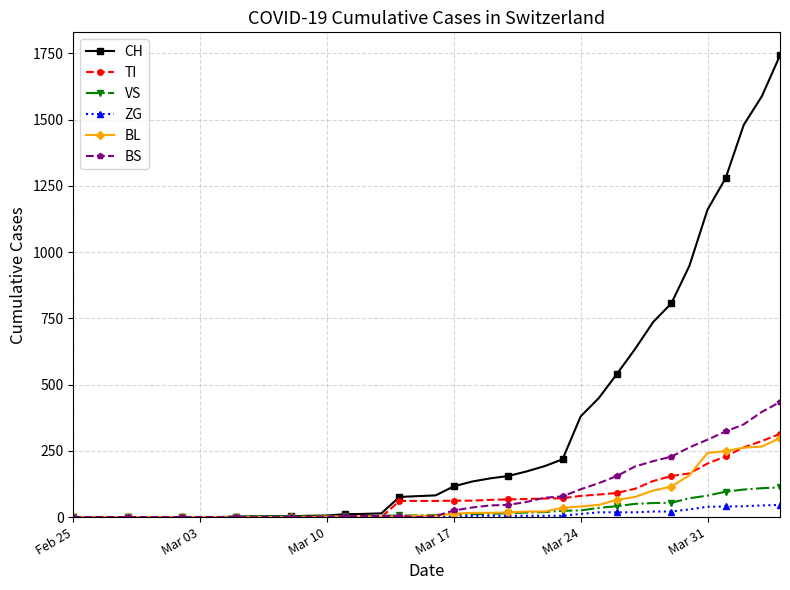

Which series has the widest spread of values?

CH